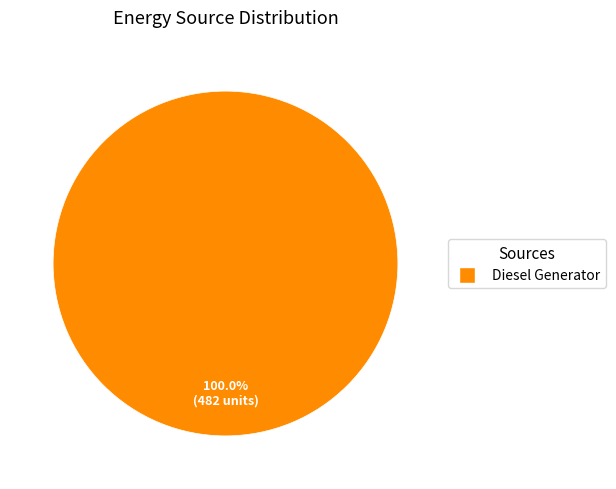

Is there any slice that represents more than half of the pie?

Yes